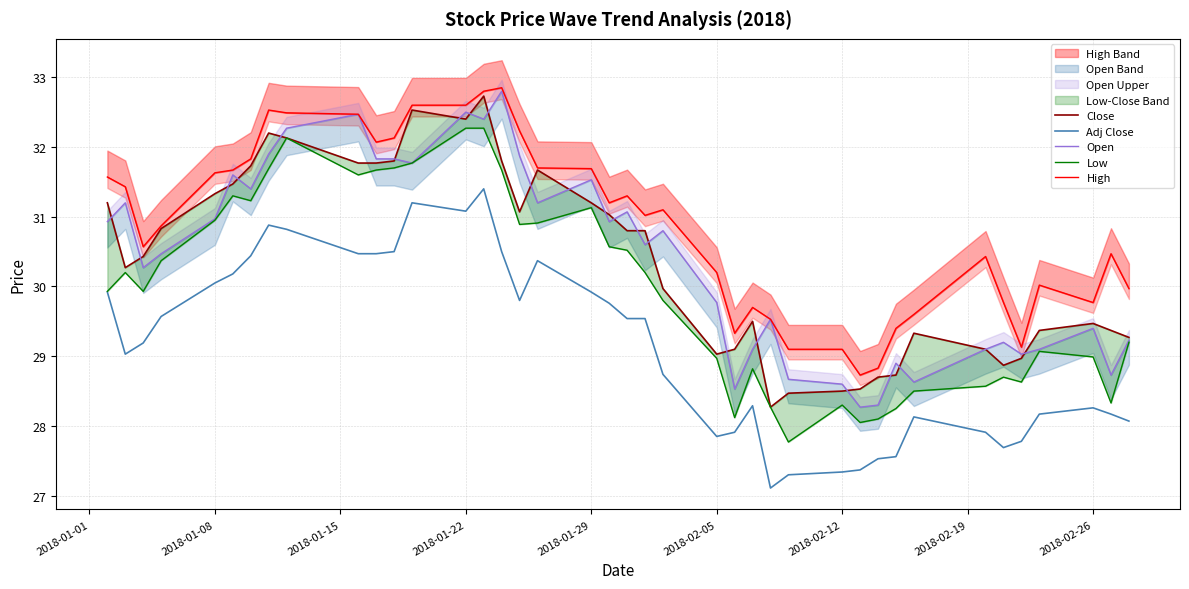

How many interior local peaks does the Adj Close series have?

7